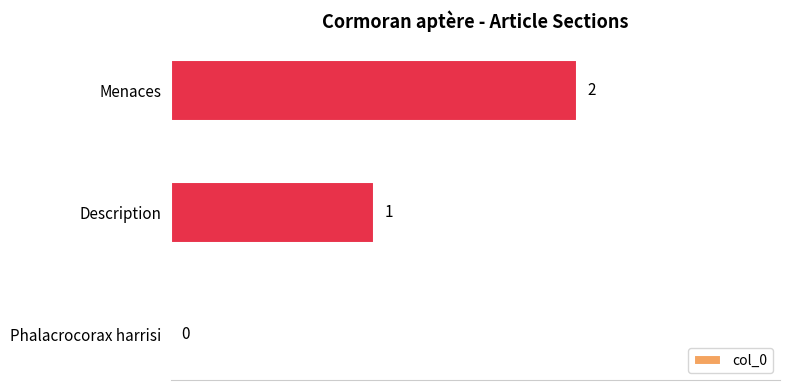

The chart shows a value of 0 at Phalacrocorax harrisi. True or false?

True